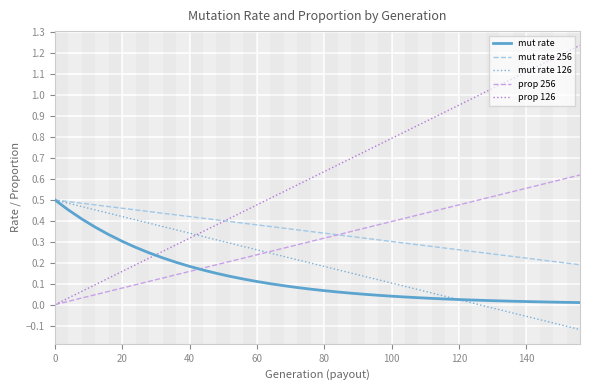

Which series has the largest range (max minus min)?

prop 126